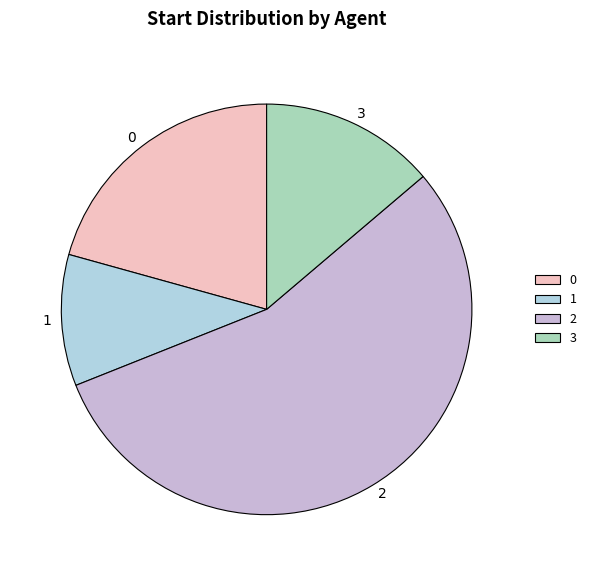

True or false: 3 accounts for 25% of the total.

False